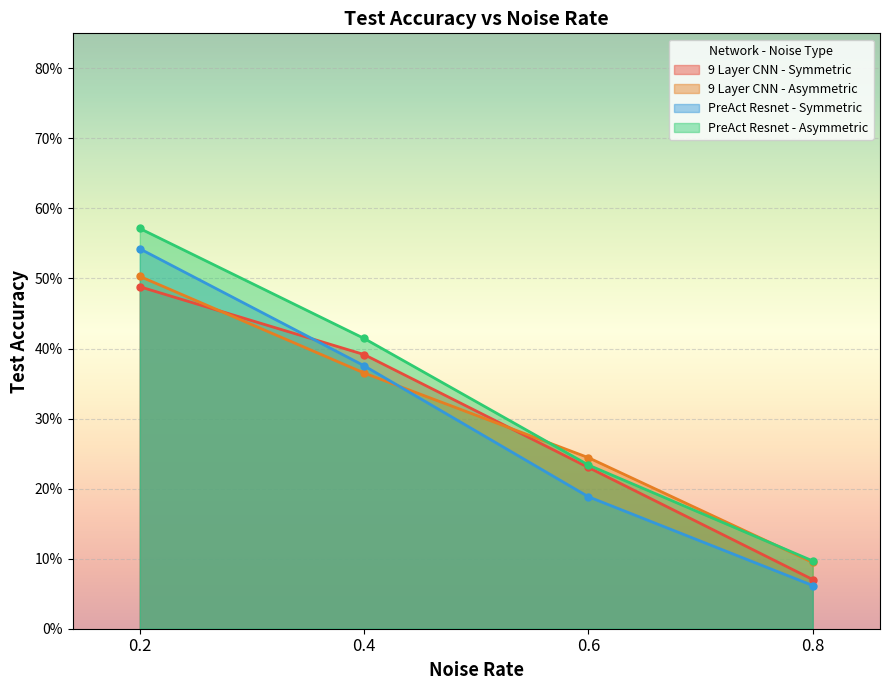

Is it true that 9 Layer CNN - Symmetric equals 0.0 at 0.8?

False